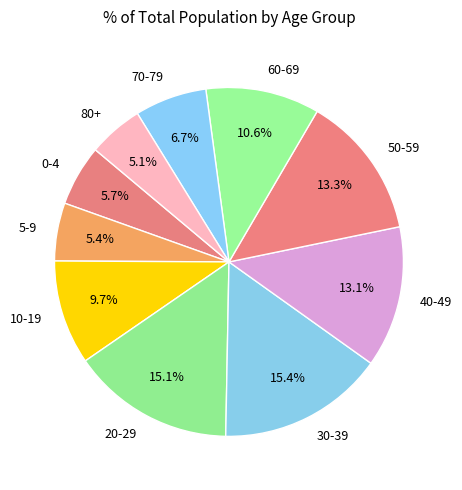

The 20-29 slice represents 15% of the pie. True or false?

True